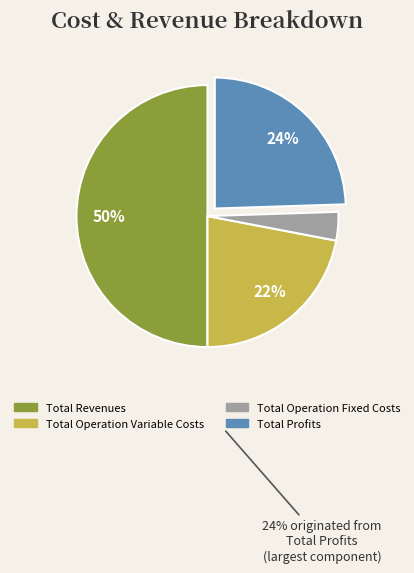

Does Total Profits represent more than half of the total?

No